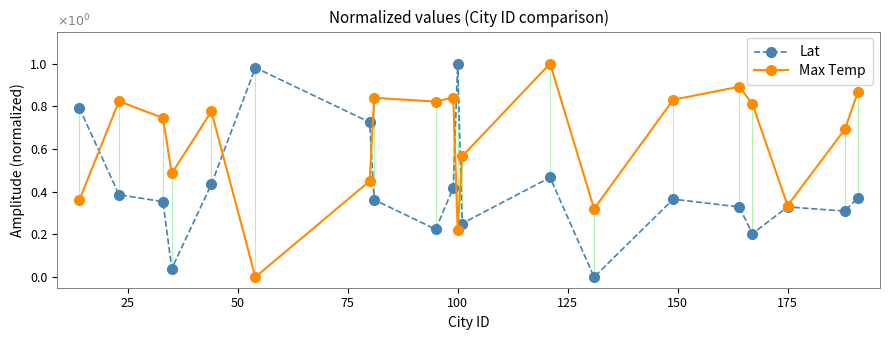

List the series in order of their overall mean, lowest first.

Lat, Max Temp